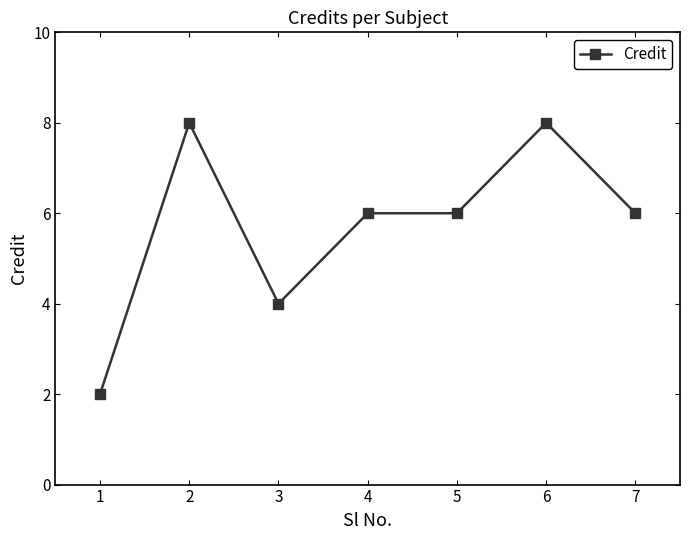

What is the maximum value shown in the chart?

8